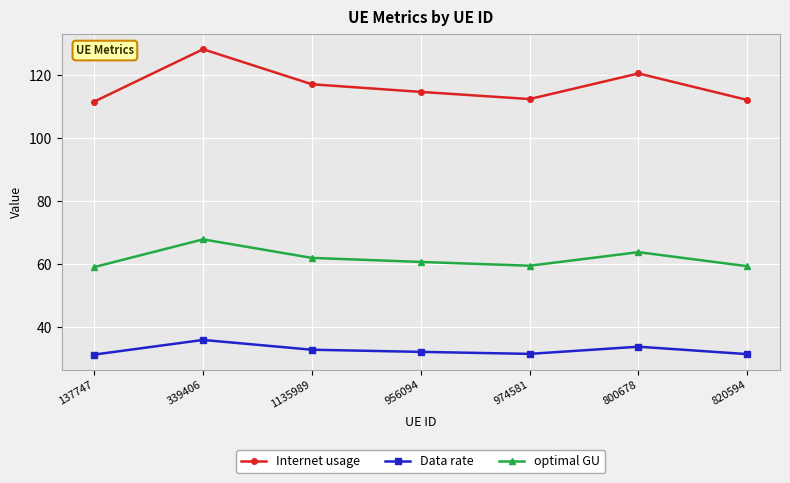

How many interior local valleys does the Internet usage series have?

1